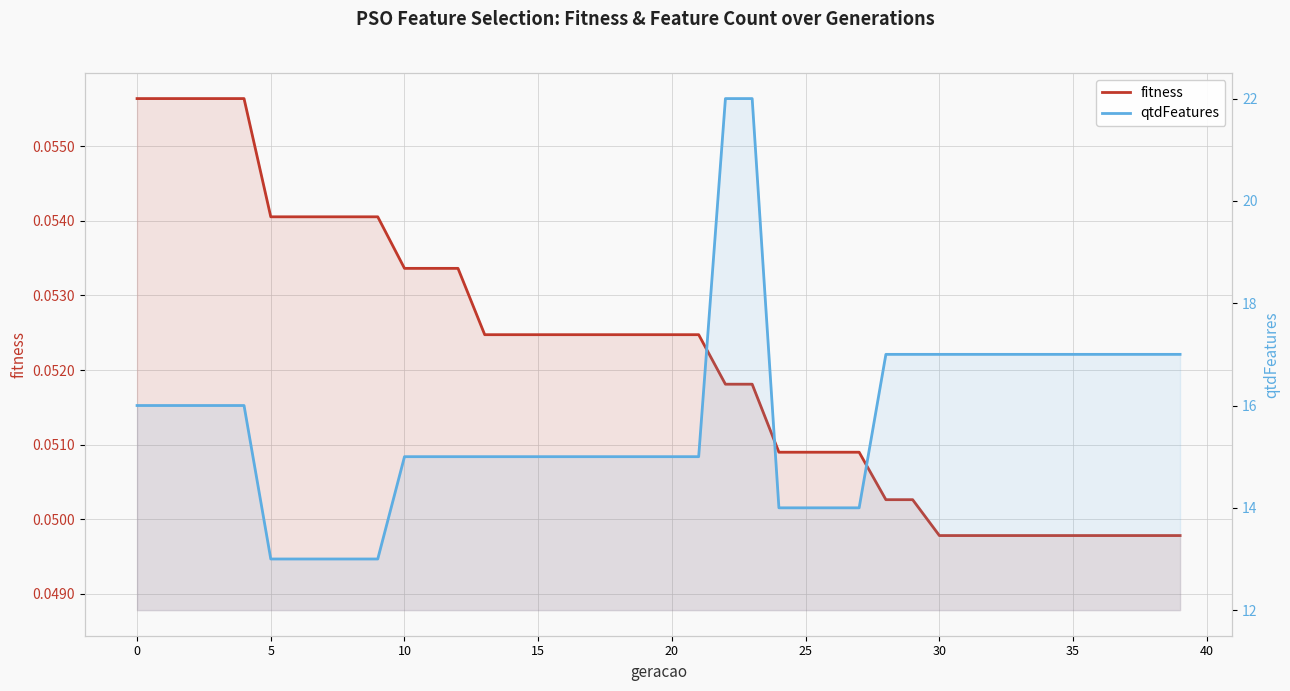

Which series has the largest range (max minus min)?

qtdFeatures